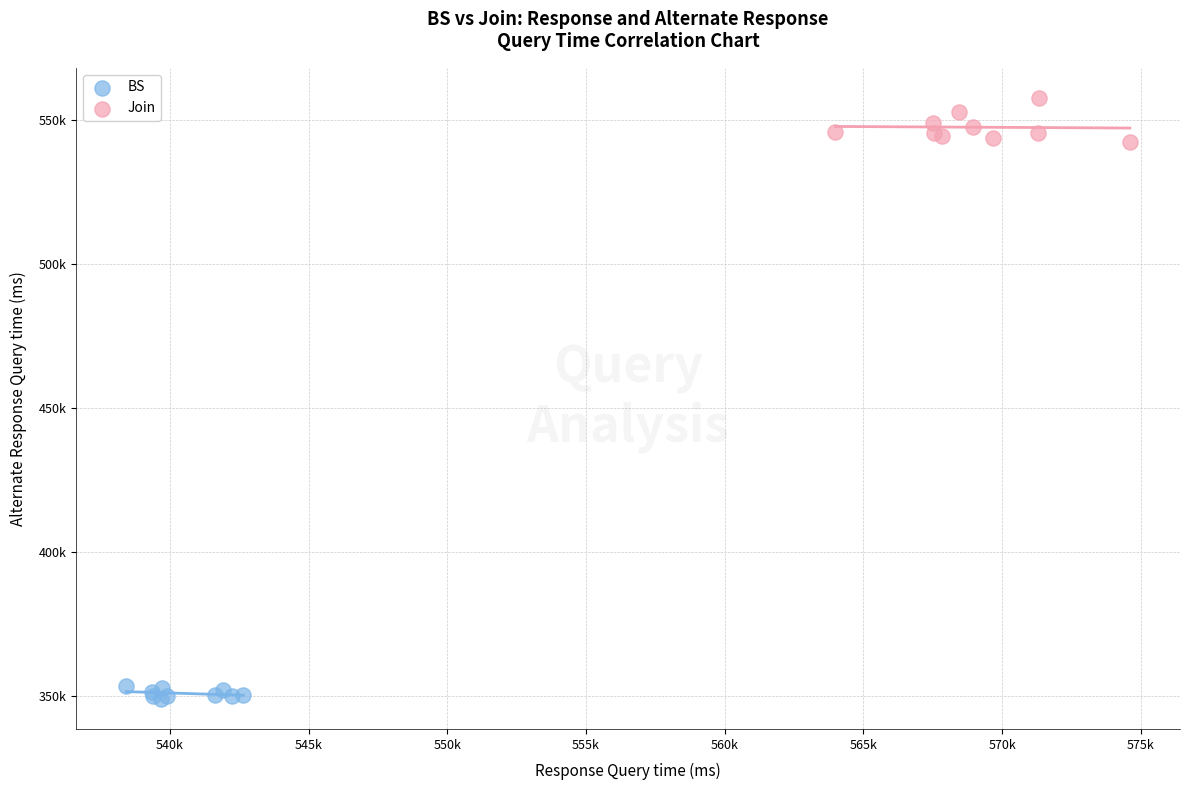

Which series has the widest spread of Y values?

Join